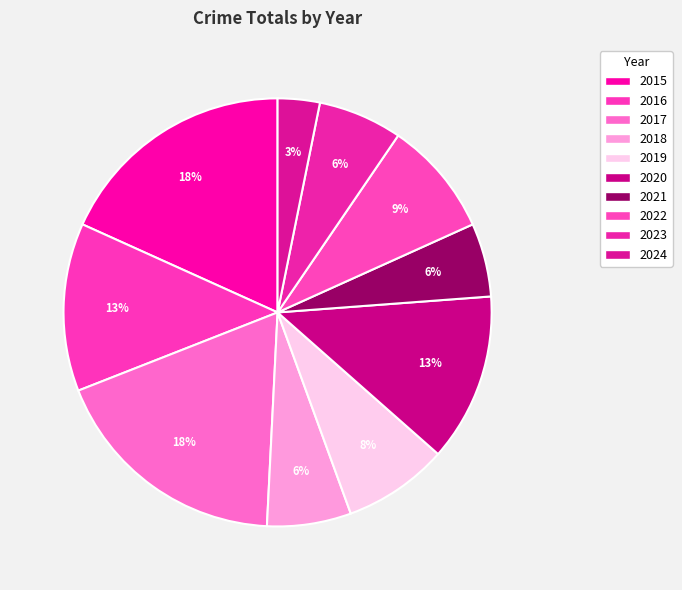

How many segments does this pie chart have?

10